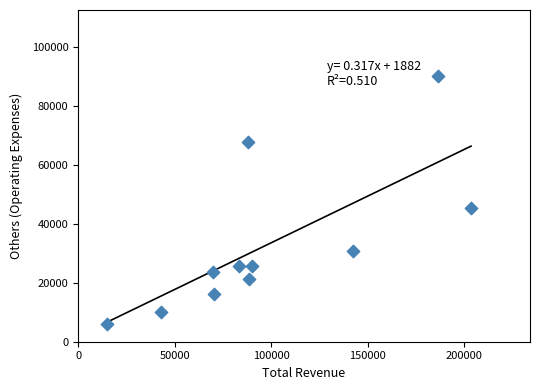

What Y value in the scatter plot is closest to 47950?

45400